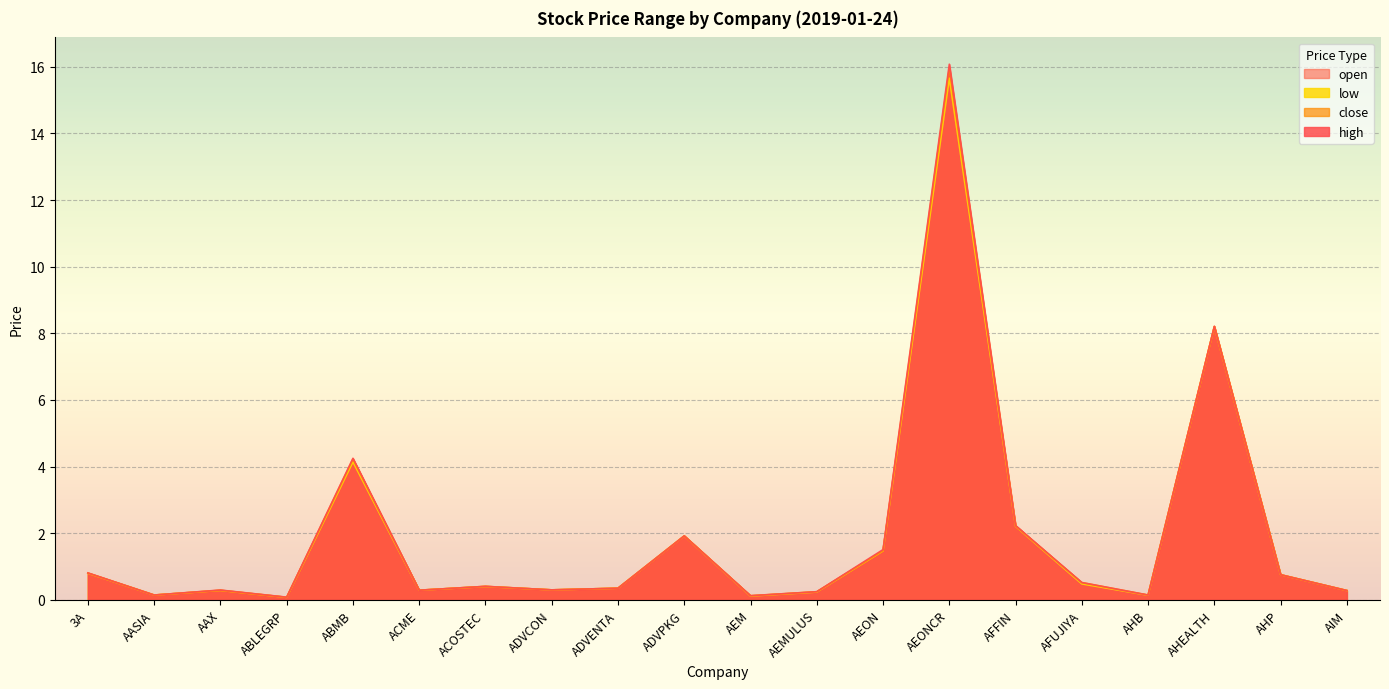

True or false: close and low intersect in this chart.

False